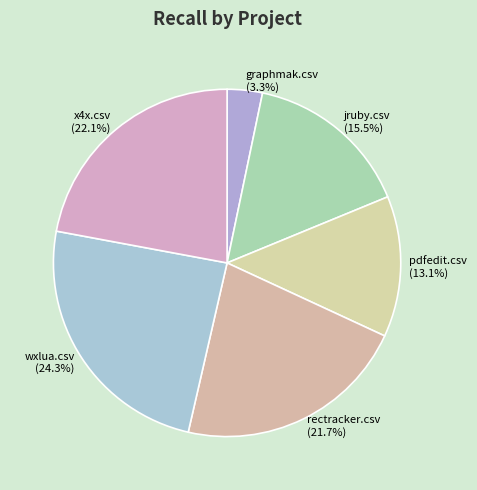

Count the number of slices in the pie.

6